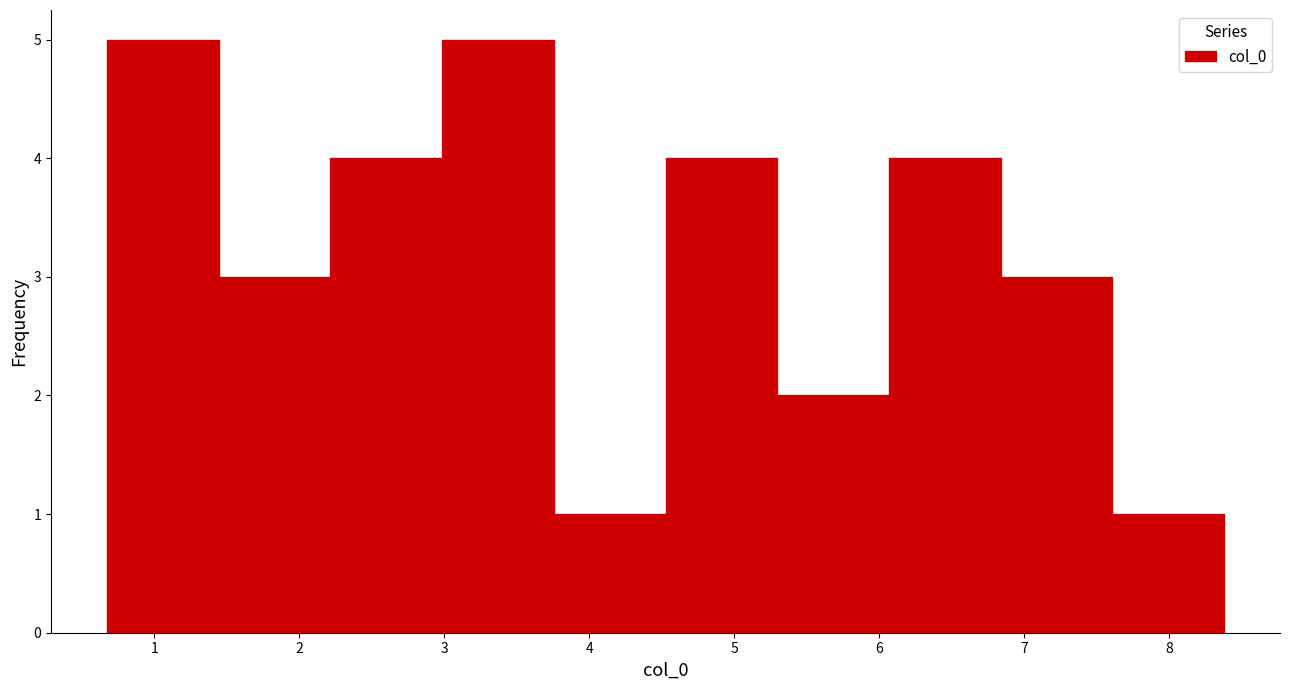

Reading left to right, transcribe this chart: for each bar, give the range it covers on the x-axis and its height. Neither the bar edges nor the heights are printed on the chart, so give them approximately, as read against the axes.

0.7 to 1.4: 5
1.4 to 2.2: 3
2.2 to 3.0: 4
3.0 to 3.8: 5
3.8 to 4.5: 1
4.5 to 5.3: 4
5.3 to 6.1: 2
6.1 to 6.8: 4
6.8 to 7.6: 3
7.6 to 8.4: 1